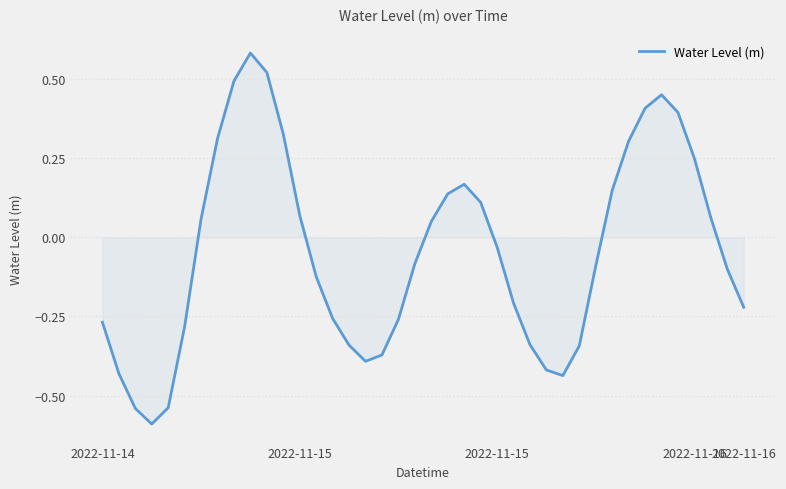

How many lines are shown in the chart?

1